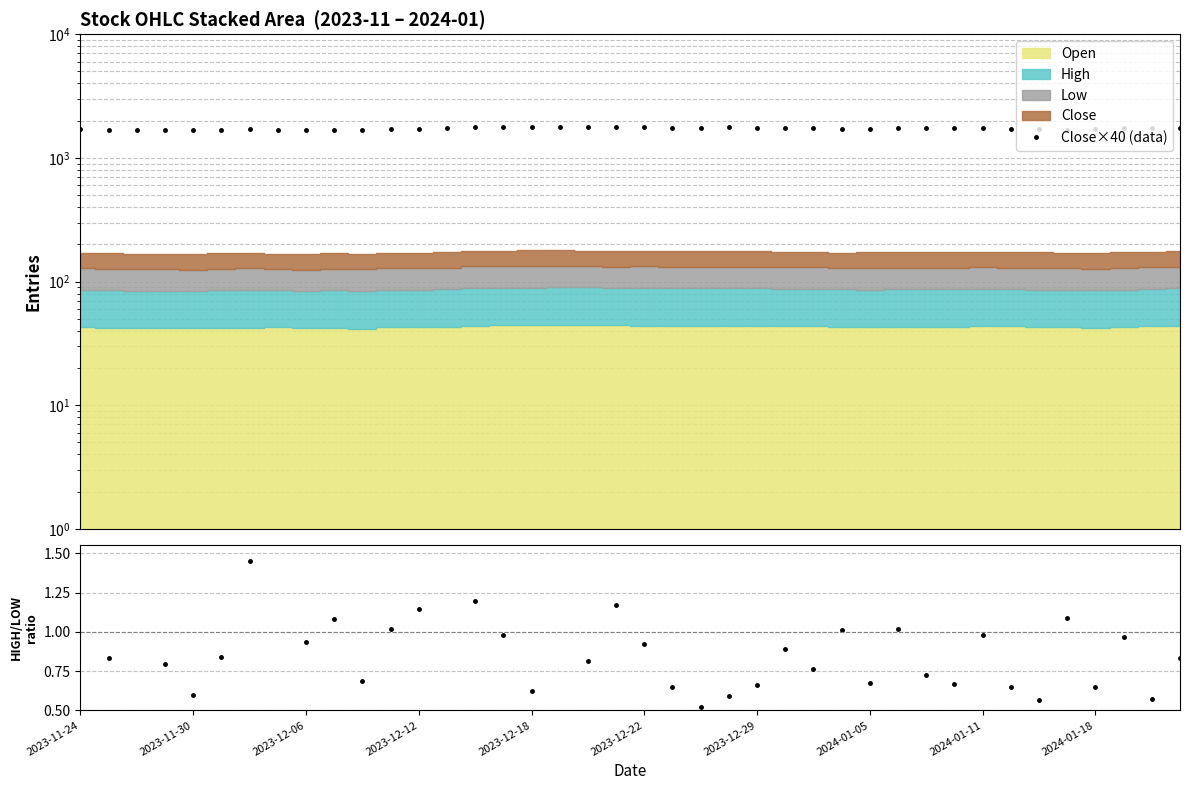

Which series has the largest range (max minus min)?

Close×40 (data)